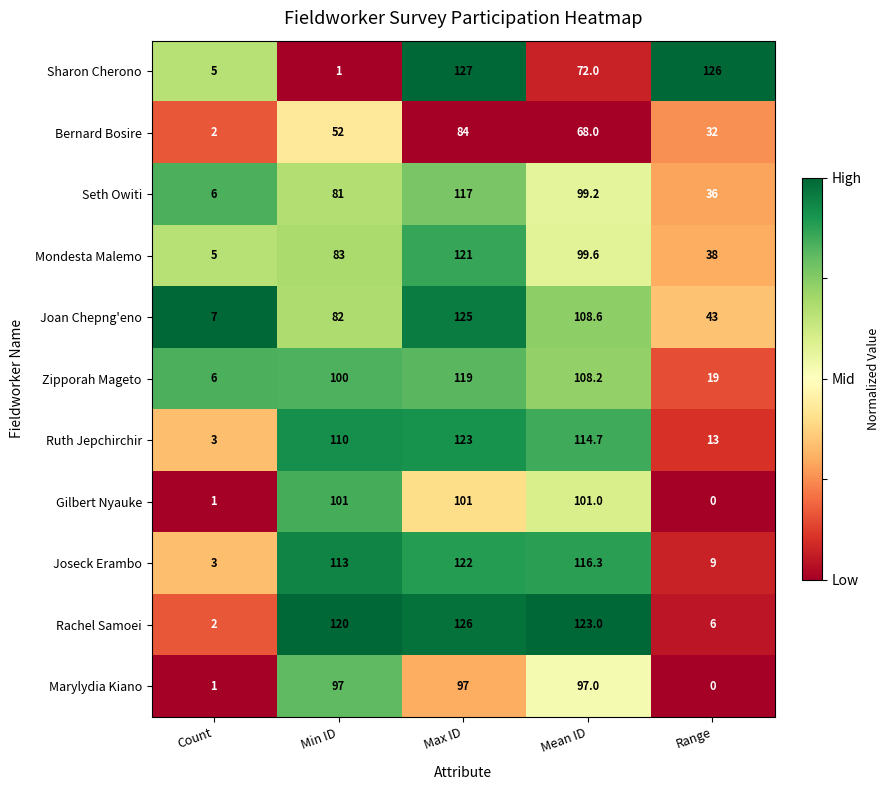

Where is Joan Chepng'eno nearest to the value 66?

Min ID